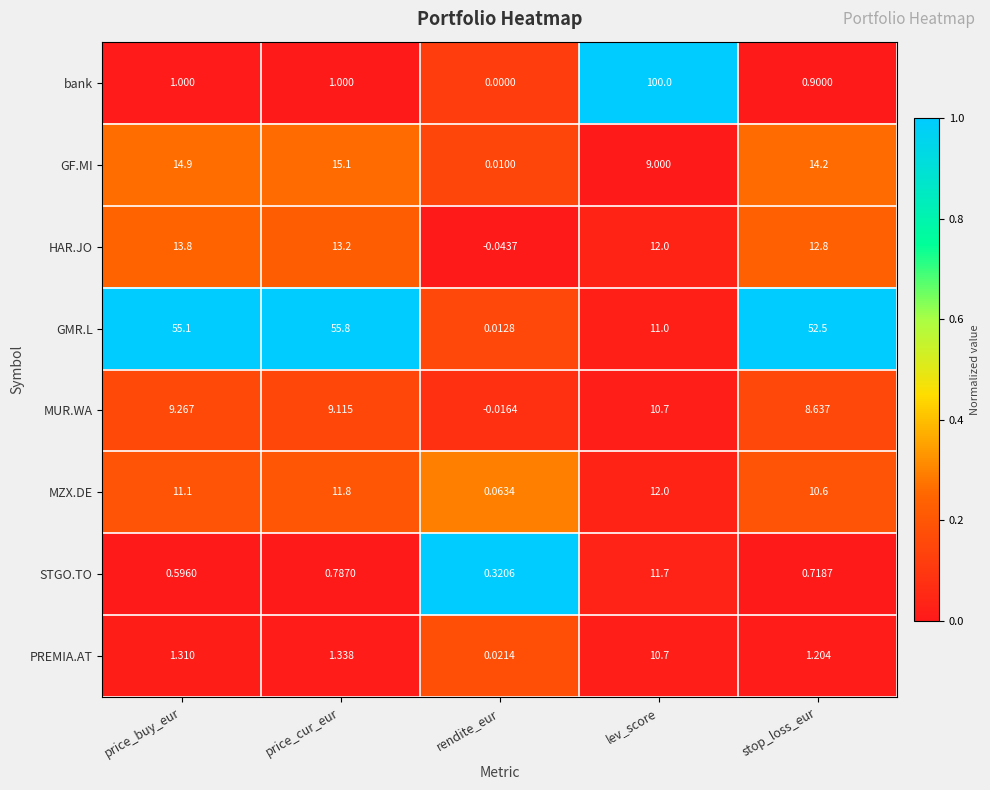

At which label does MUR.WA first exceed 9?

price_buy_eur